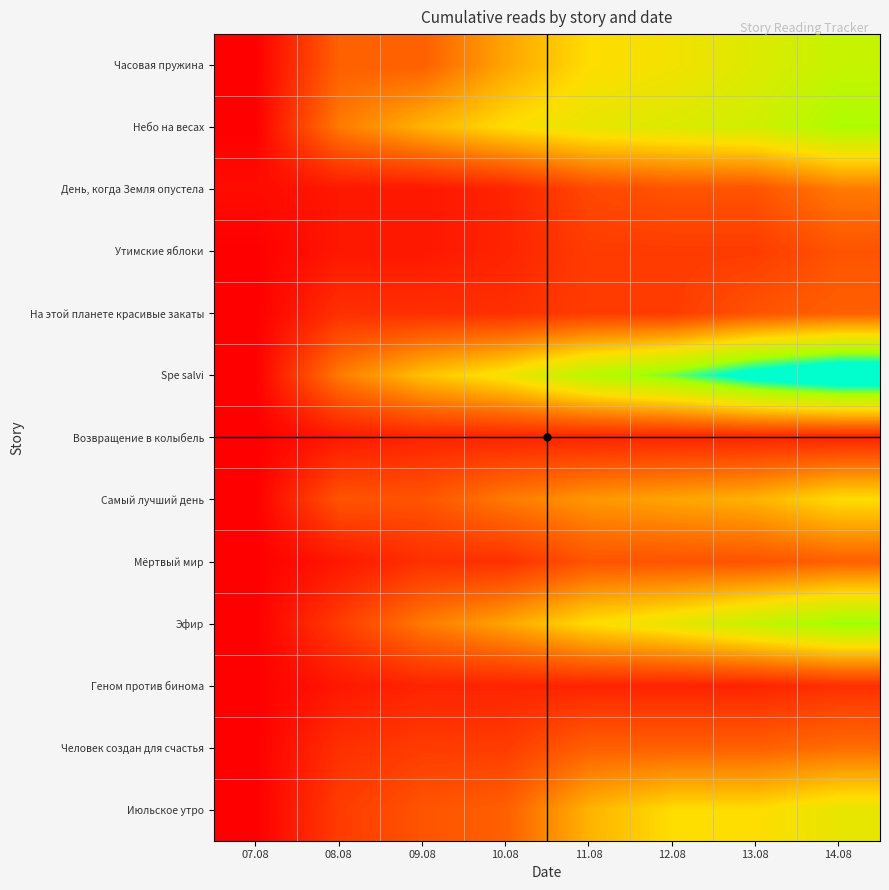

How many series are shown in this chart?

13